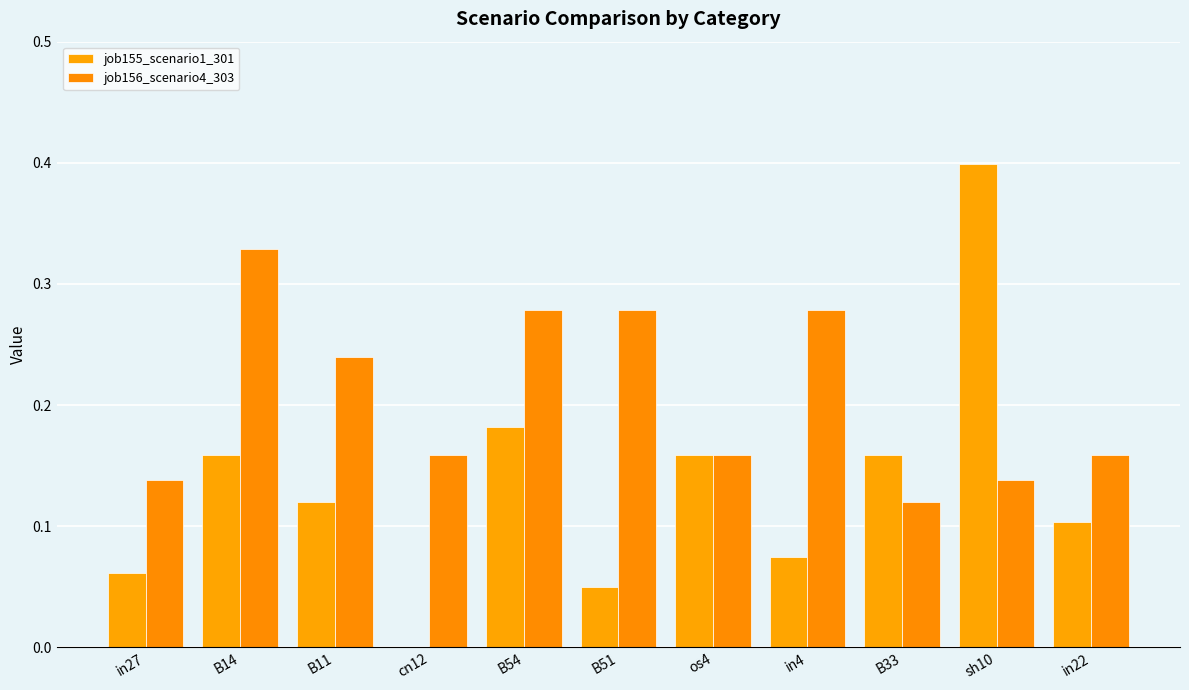

How many groups of bars are there?

11